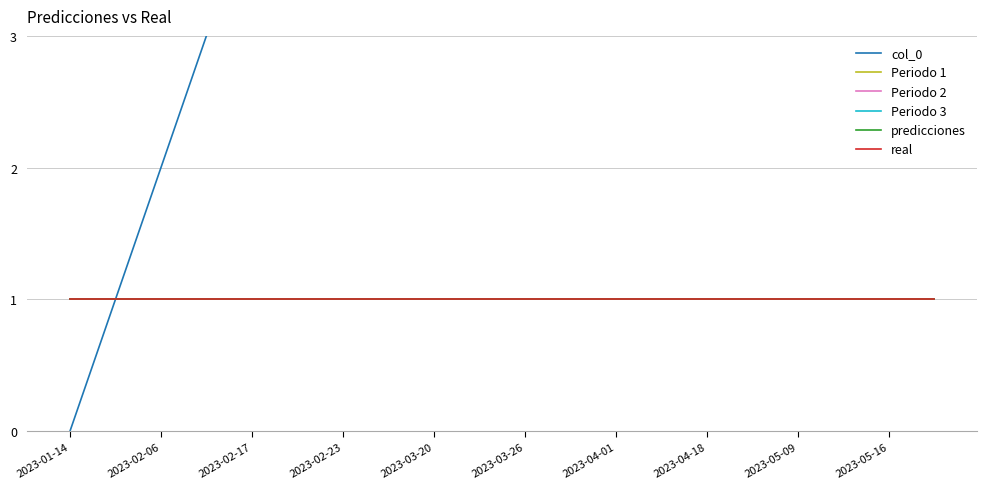

What is the maximum value shown in the chart?

19